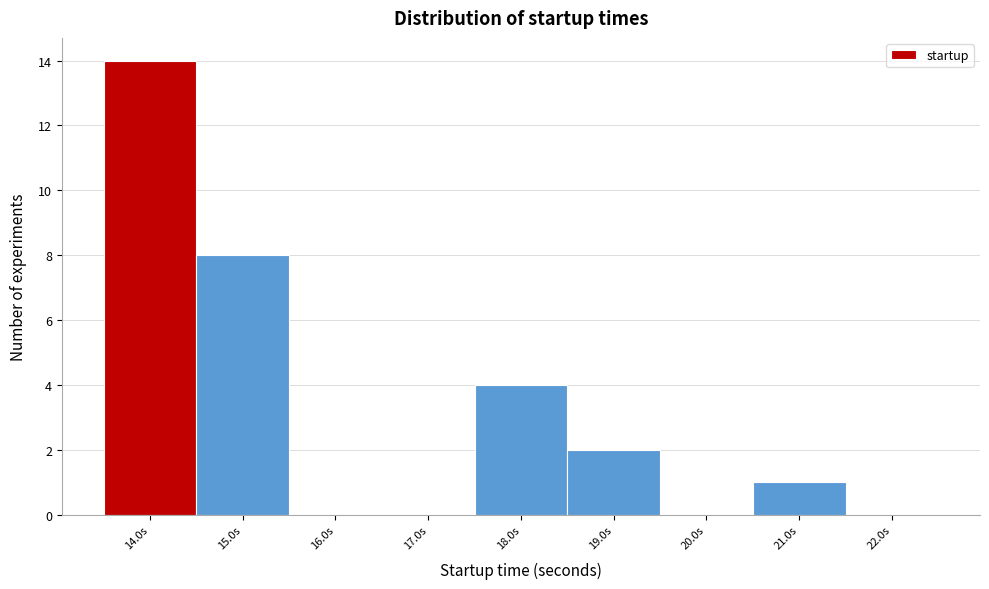

What is the height of the bar covering 20.5 to 21.5 on the x-axis? The values are not printed on the chart, so give them approximately, as read against the axis.

1